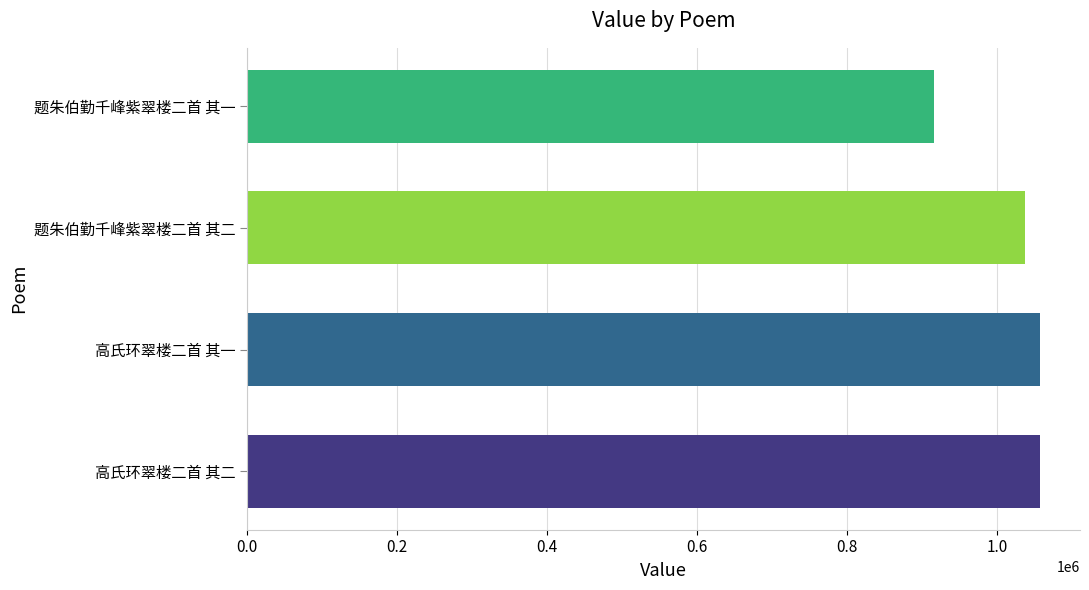

What is the ratio of the value at 高氏环翠楼二首 其一 to the value at 题朱伯勤千峰紫翠楼二首 其一?

1.2